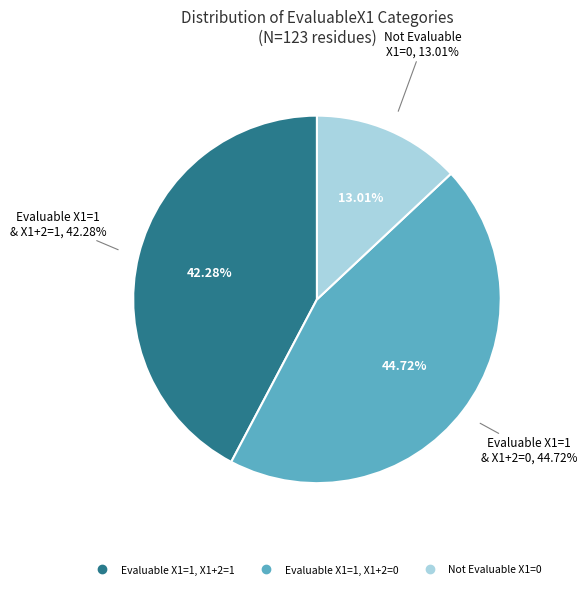

How many segments does this pie chart have?

2